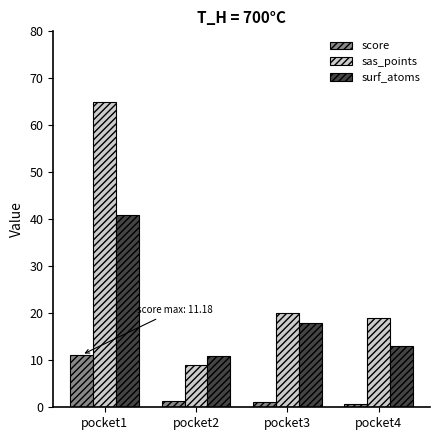

At pocket1, list the series in order from smallest to largest.

score, surf_atoms, sas_points